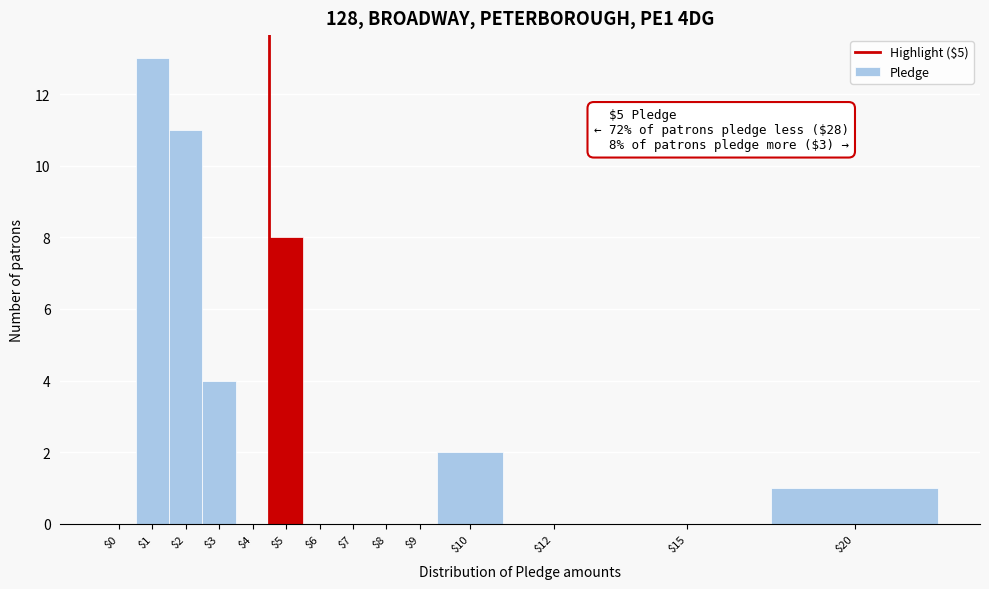

What is the sum of all values?

39